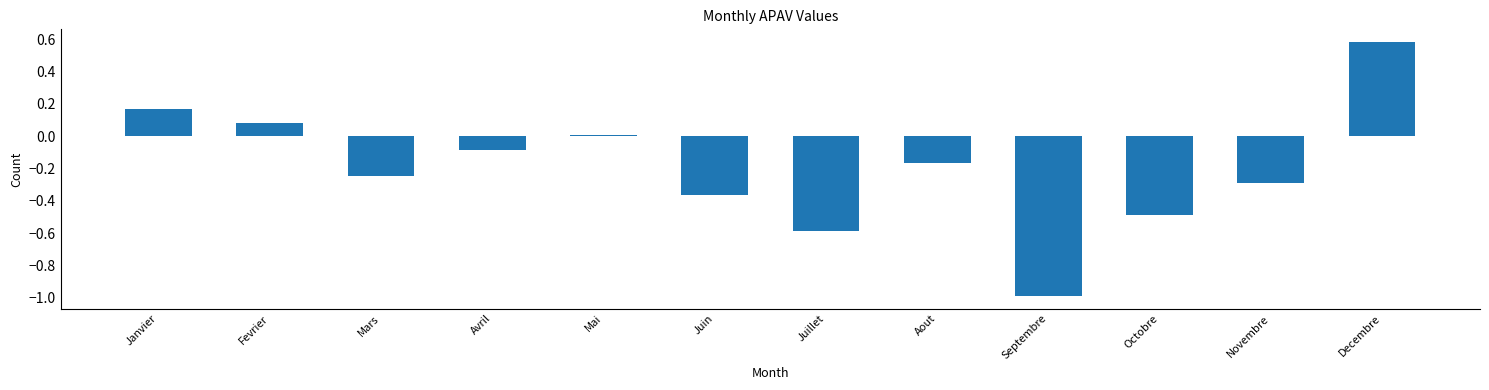

Which category has the highest value across all series?

Decembre